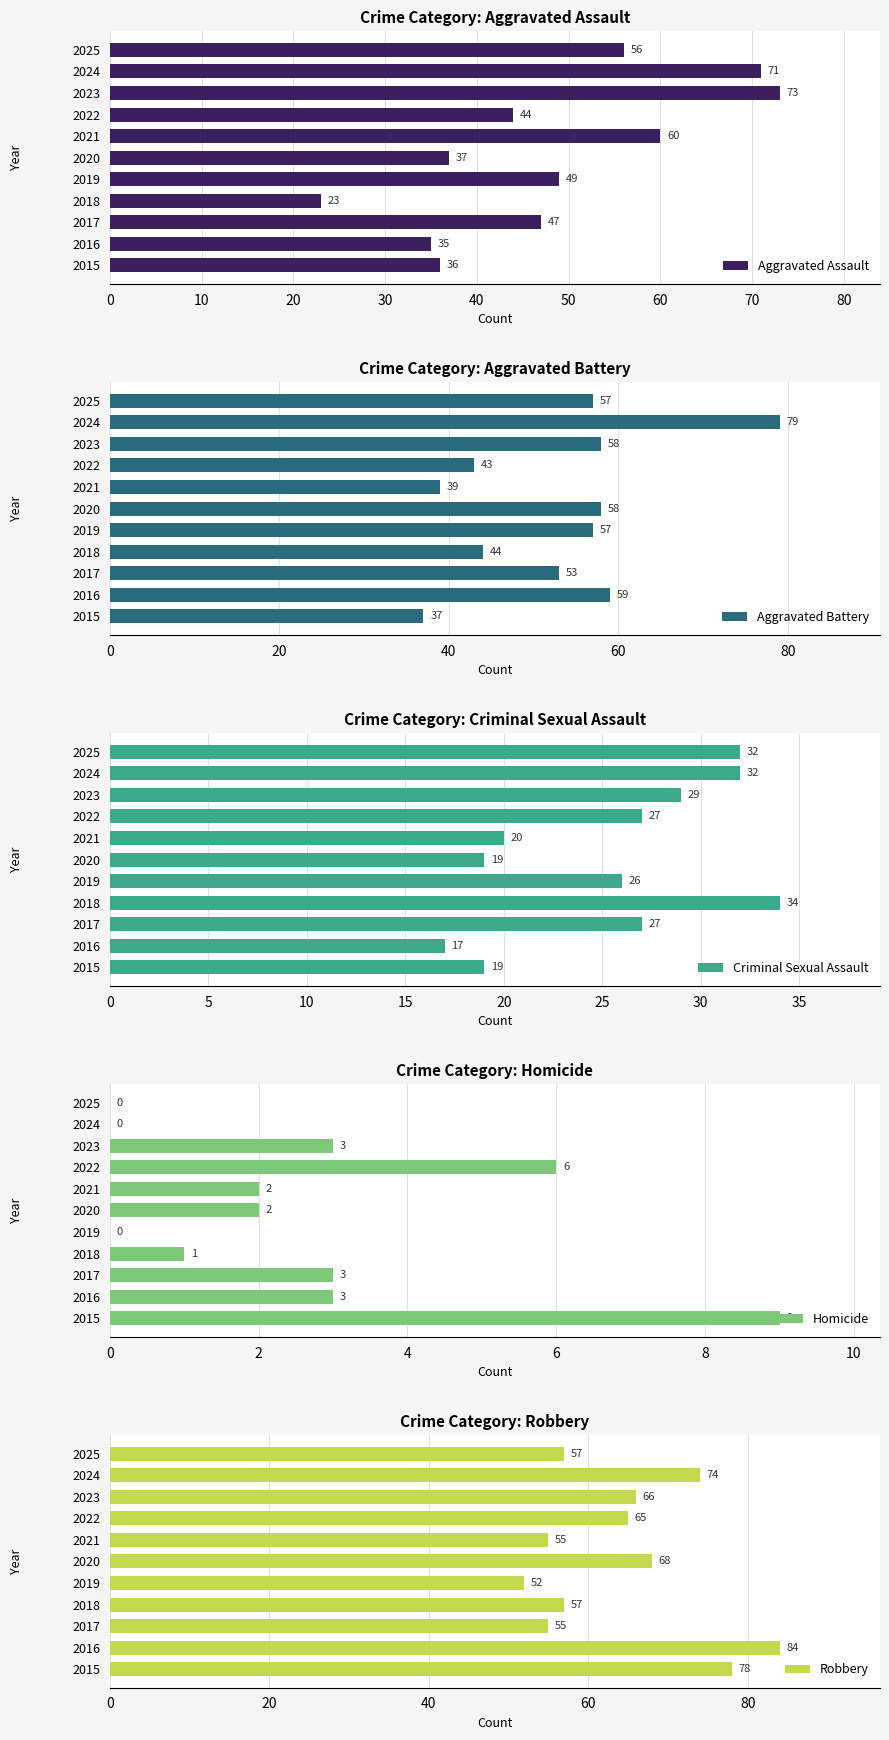

What is the approximate value of Aggravated Battery at 2022?

43